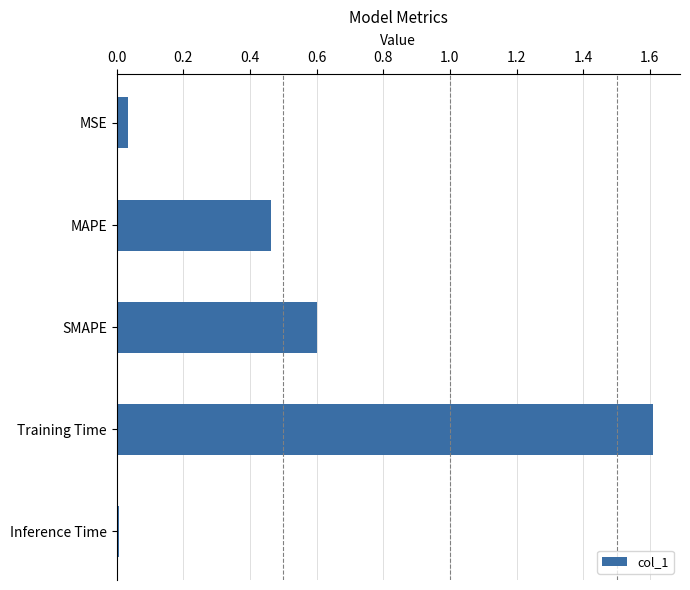

What is the difference between the maximum and minimum values?

1.6